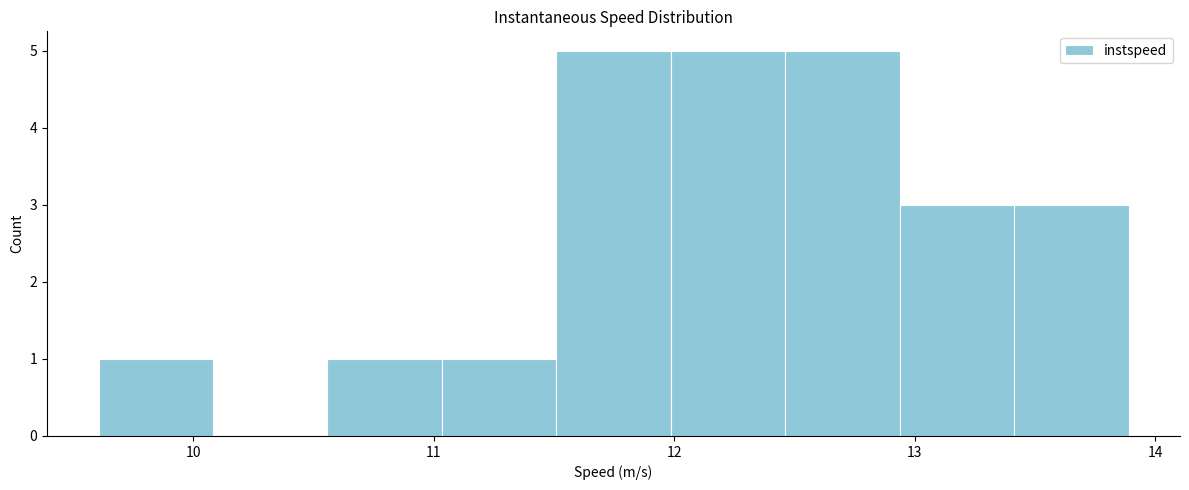

What is the height of the bar covering 11.5 to 12.0 on the x-axis? Neither the bar edges nor the heights are printed on the chart, so give them approximately, as read against the axes.

5